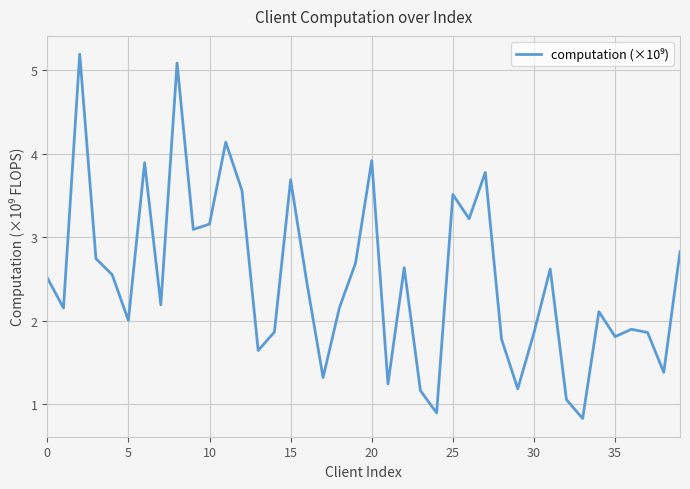

What is the minimum value shown in the chart?

0.8